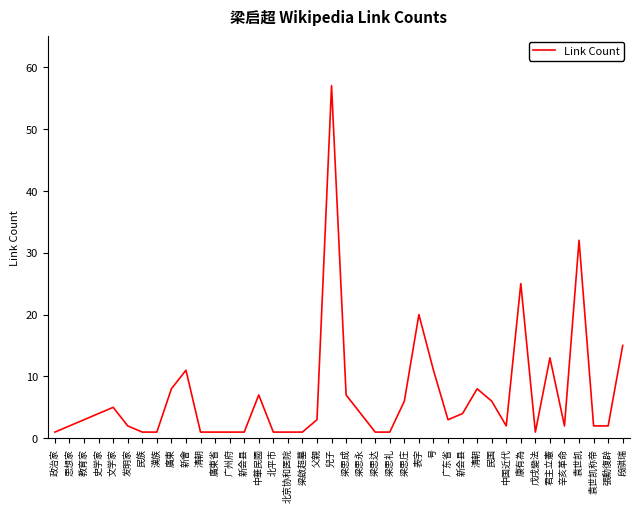

Does the chart have visible grid lines?

No